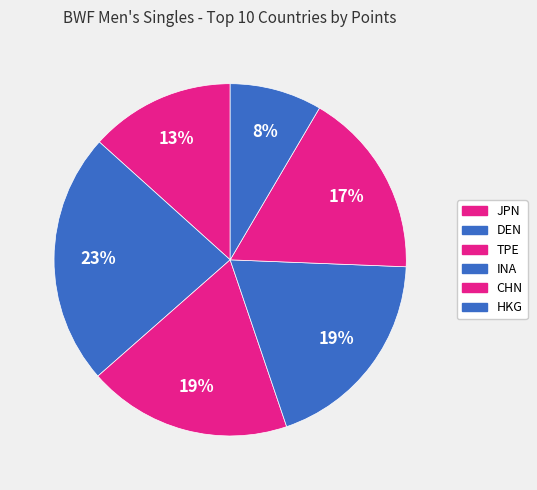

Is there any slice that represents more than half of the pie?

No